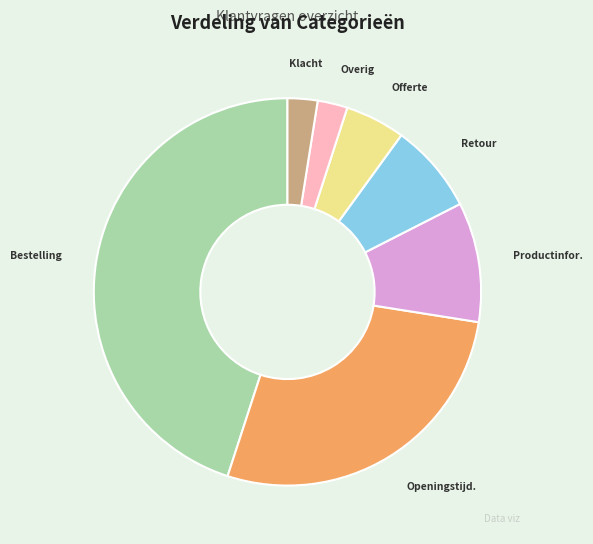

Does any single category account for the majority?

No